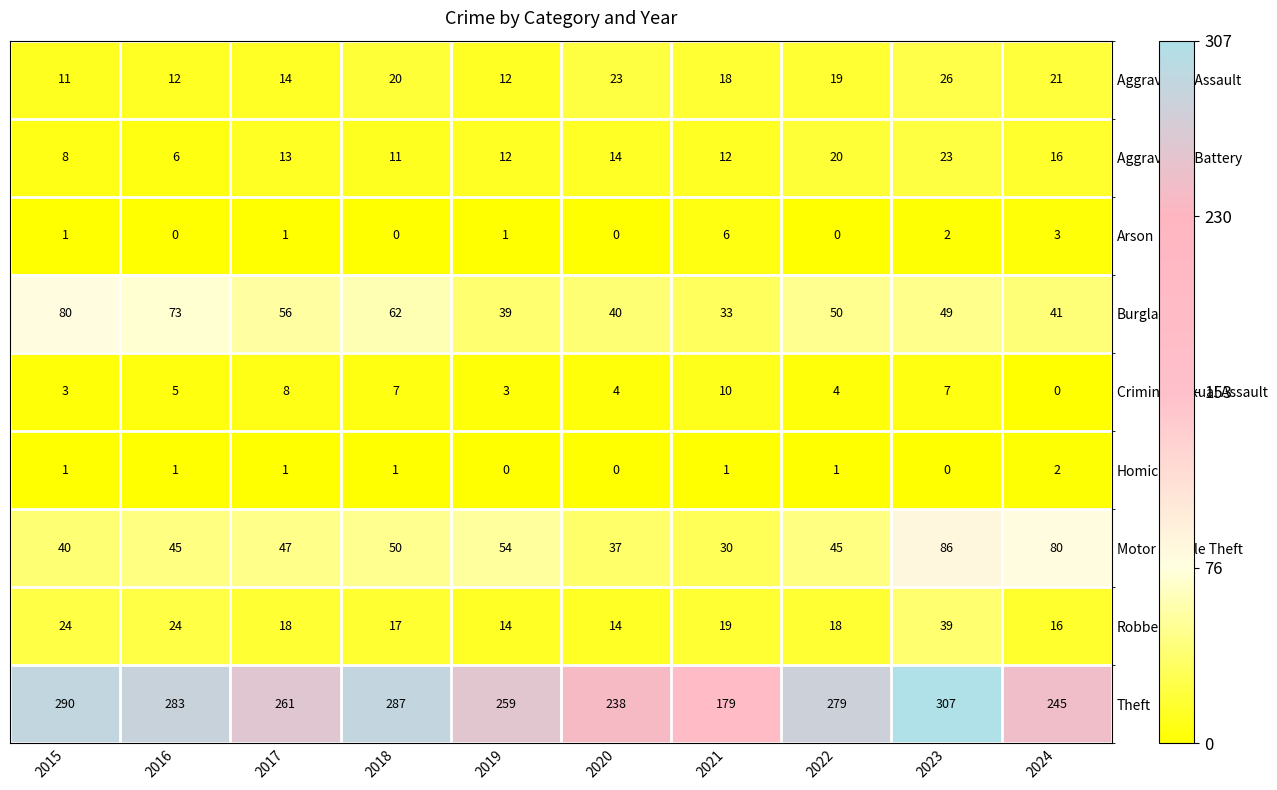

What is the sum of the Aggravated Assault values at 2017 and 2020?

37